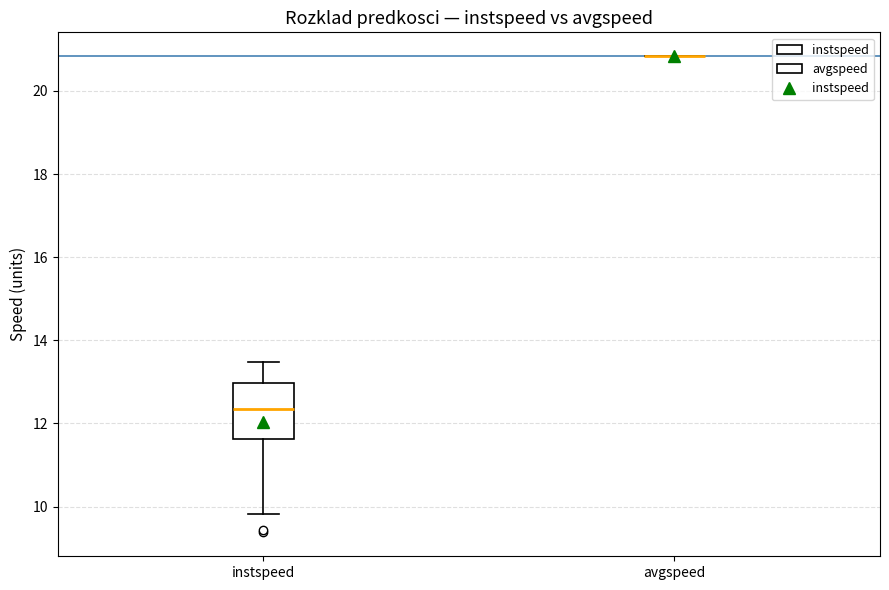

Comparing the boxes themselves (not the whiskers), which one is the tallest?

instspeed